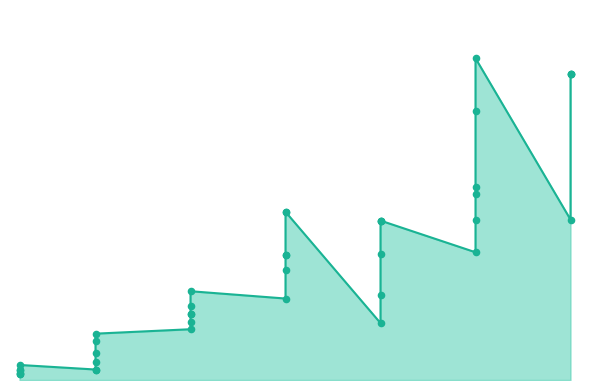

What is the ratio of the value at 15 to the value at 1?

21.1